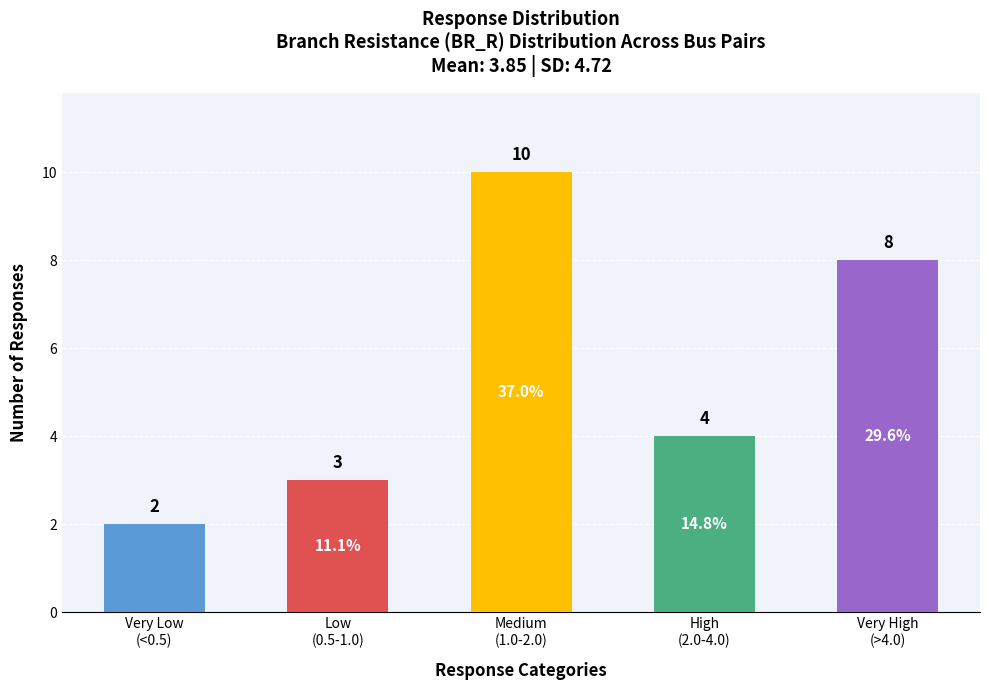

Reading right to left, list all the values displayed in this chart.

8	4	10	3	2